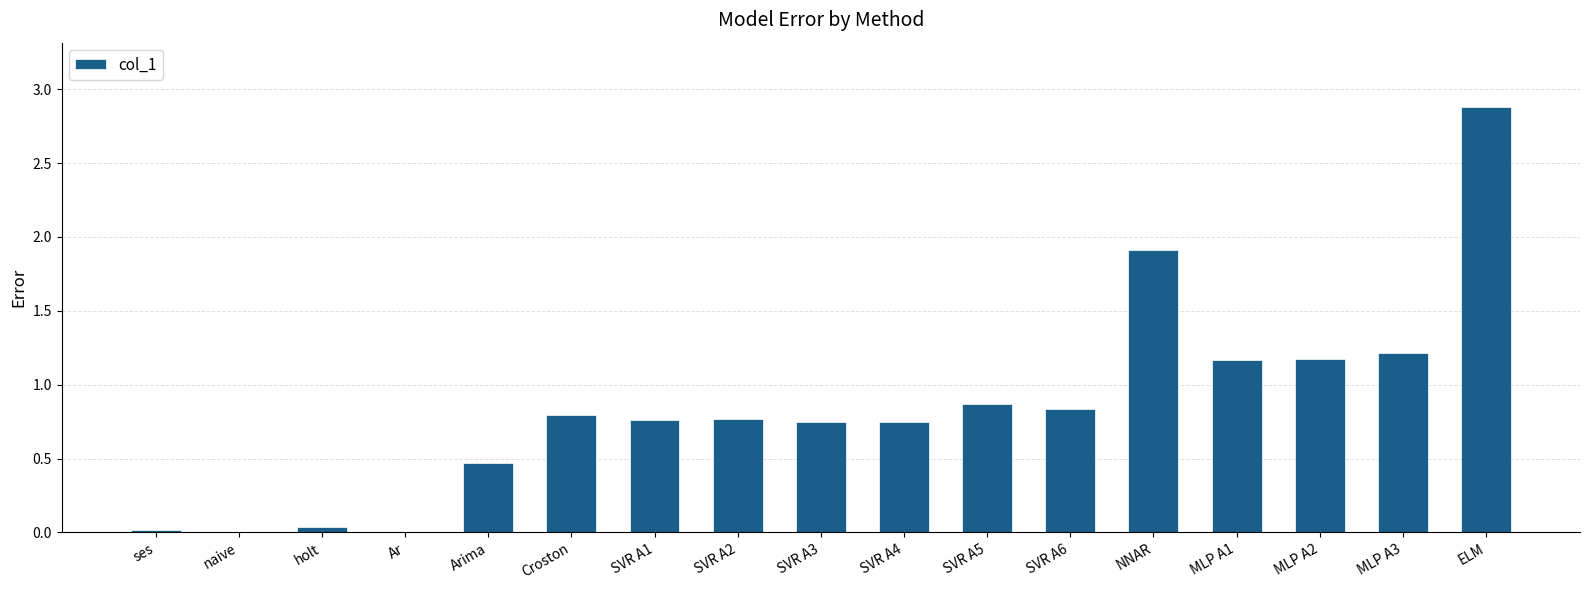

Count the number of data series in this chart.

1